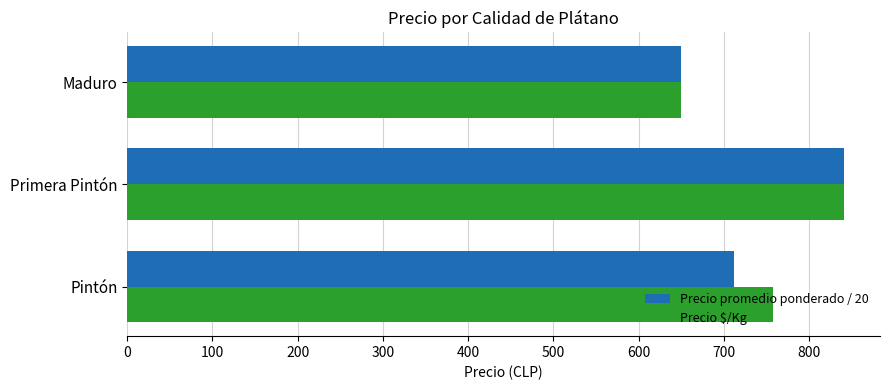

True or false: Precio $/Kg has a value of 913.7 at Maduro.

False